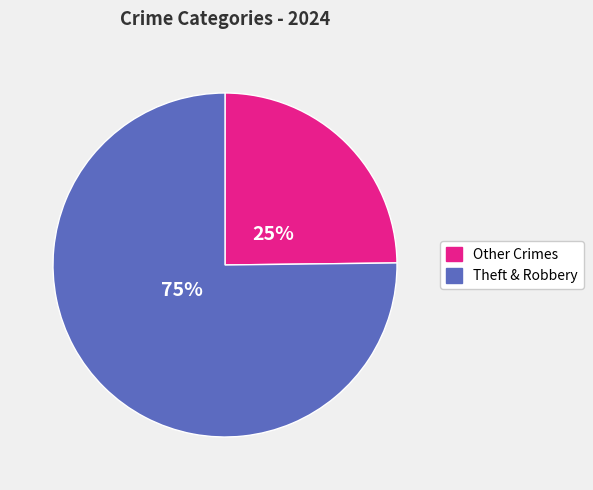

How many slices are in this pie chart?

2